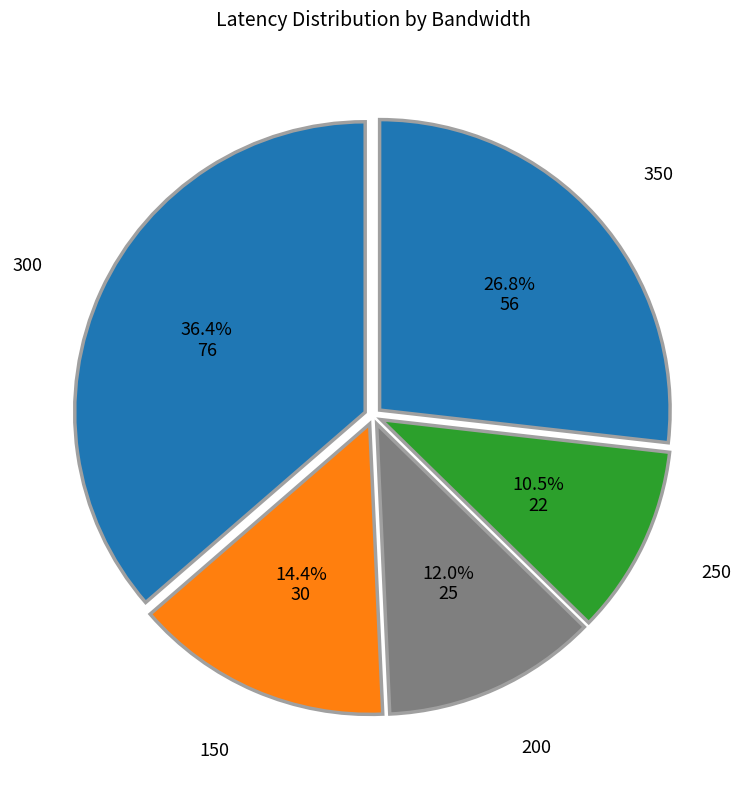

Is there a majority slice in this chart?

No